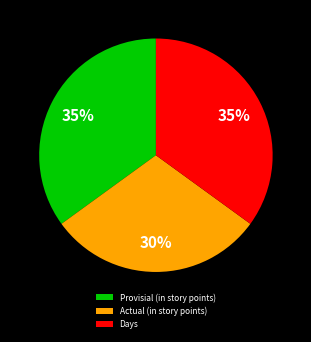

Does Provisial (in story points) account for over 50% of the chart?

No